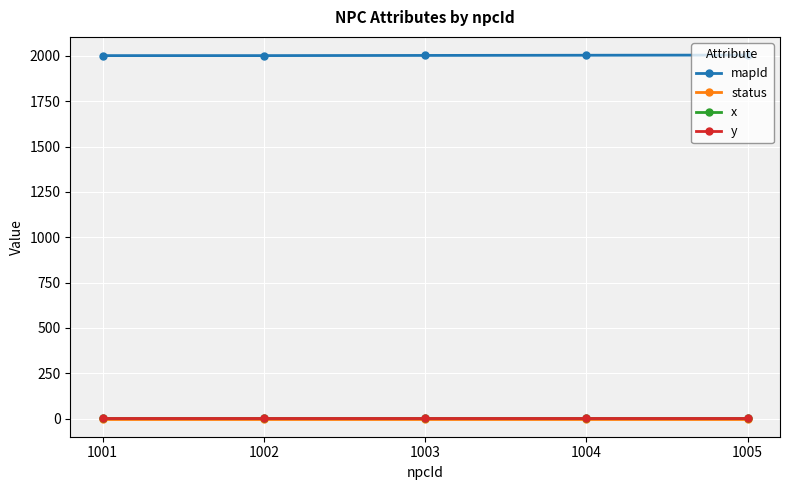

Does the chart have visible grid lines?

Yes